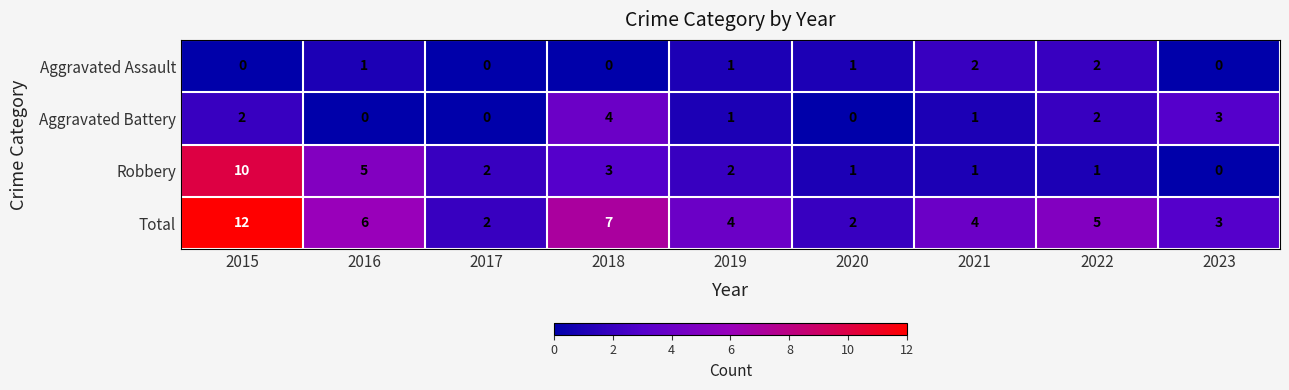

What is the difference between the highest and lowest values at 2018?

7